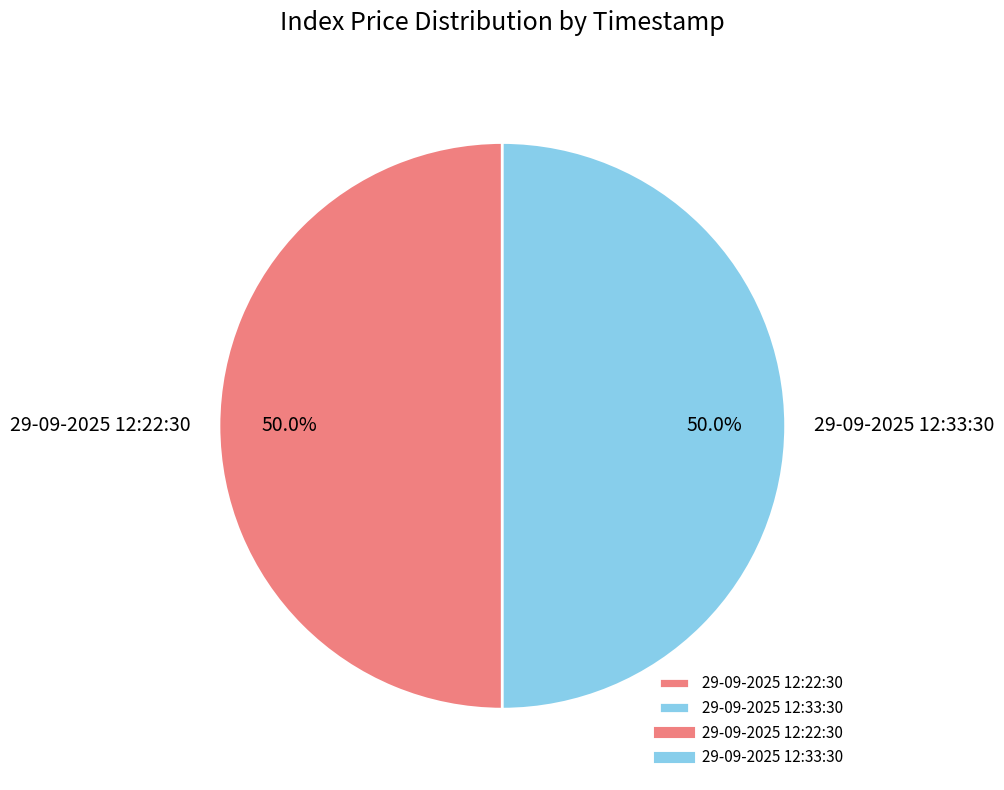

Combined, what portion of the pie is 29-09-2025 12:33:30 and 29-09-2025 12:22:30?

100.0%